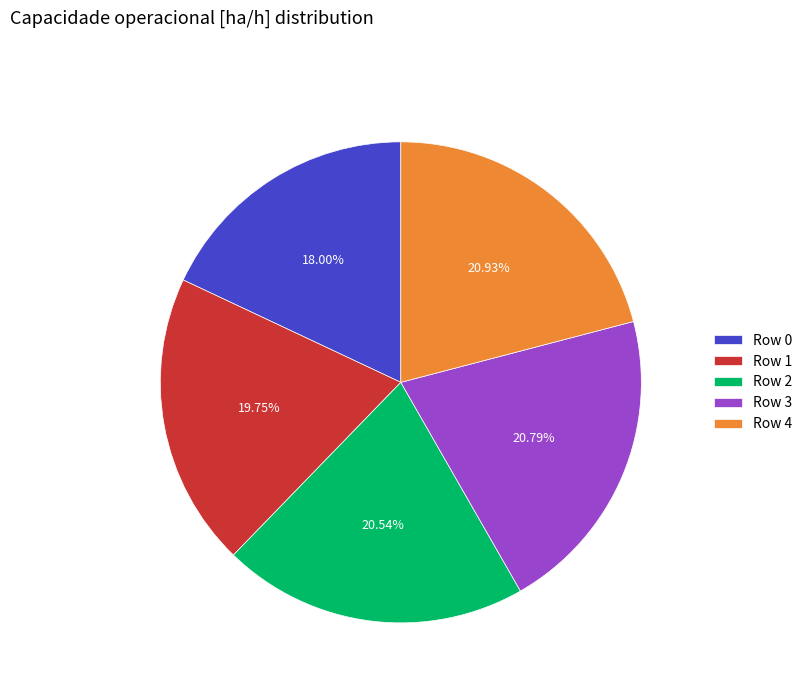

Which has a higher value, Row 0 or Row 3?

Row 3